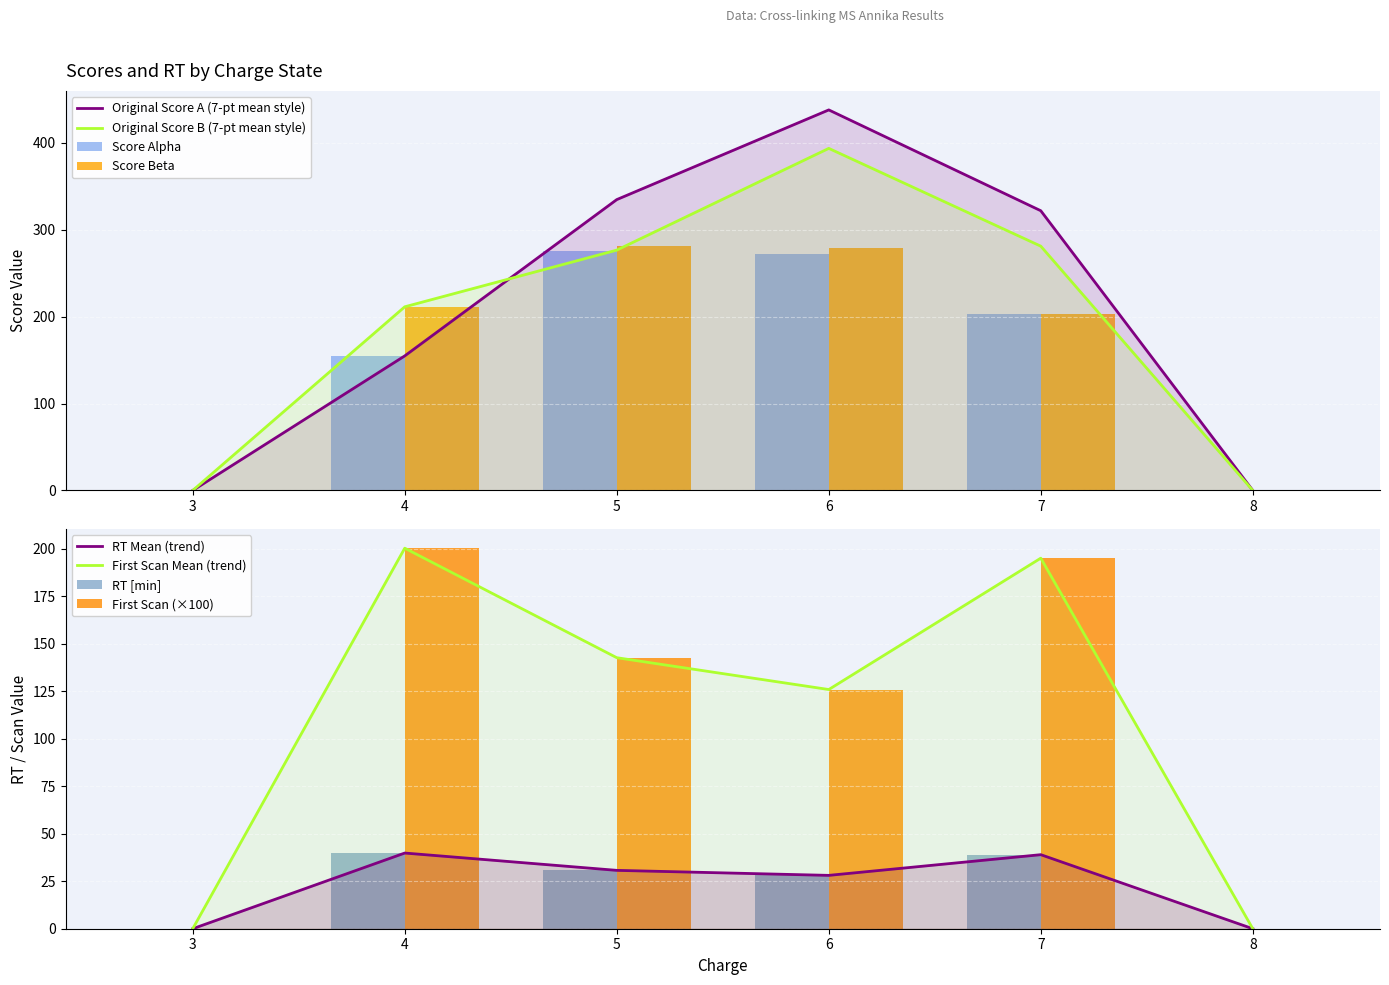

How many values in the Original (non-rescored) Score B series exceed 276?

3